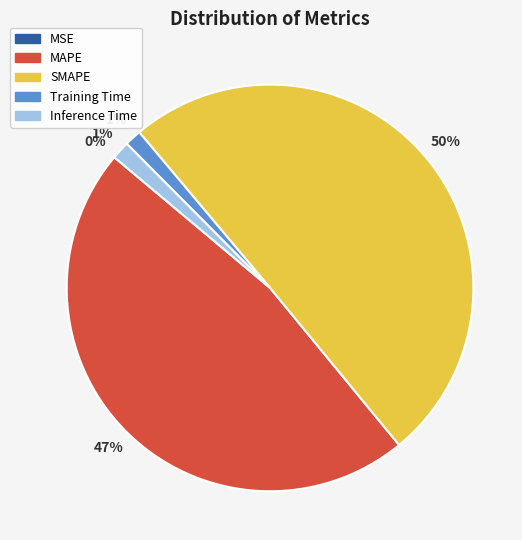

To the nearest percent, what portion does MAPE represent?

47%